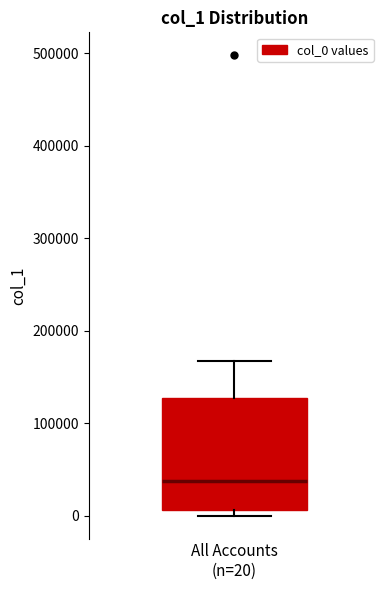

Read this box plot against the y-axis: the position of the median line, the range covered by the box, and the ends of both whiskers. The values are not printed on the chart, so give them approximately, as read against the axis.

median 40000, box 10000 to 130000, whiskers 0 to 170000